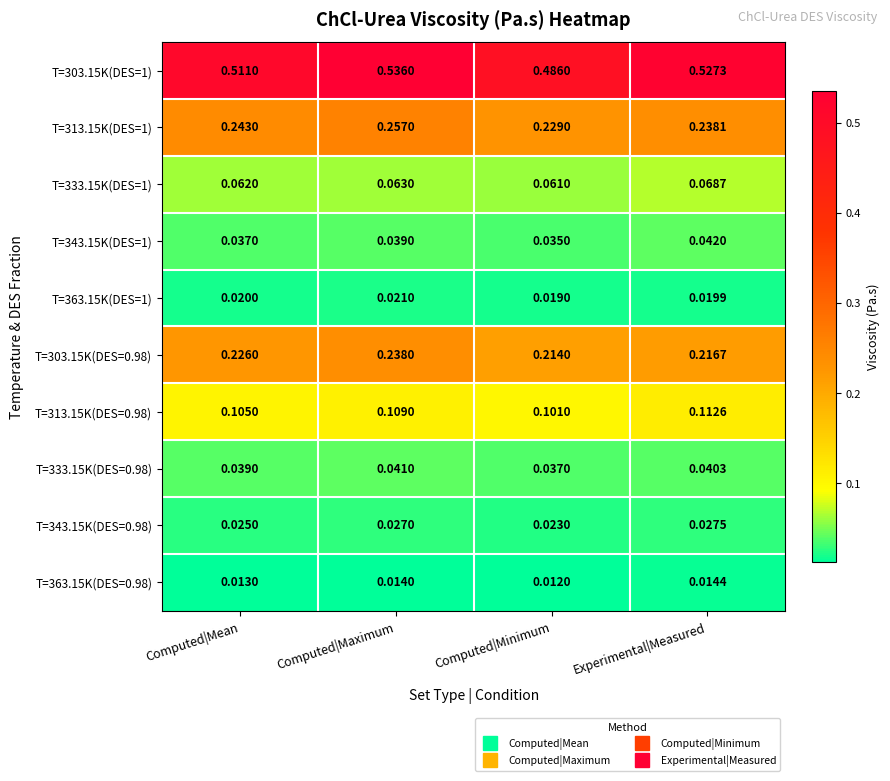

Which category has the highest value across all series?

Computed|Maximum